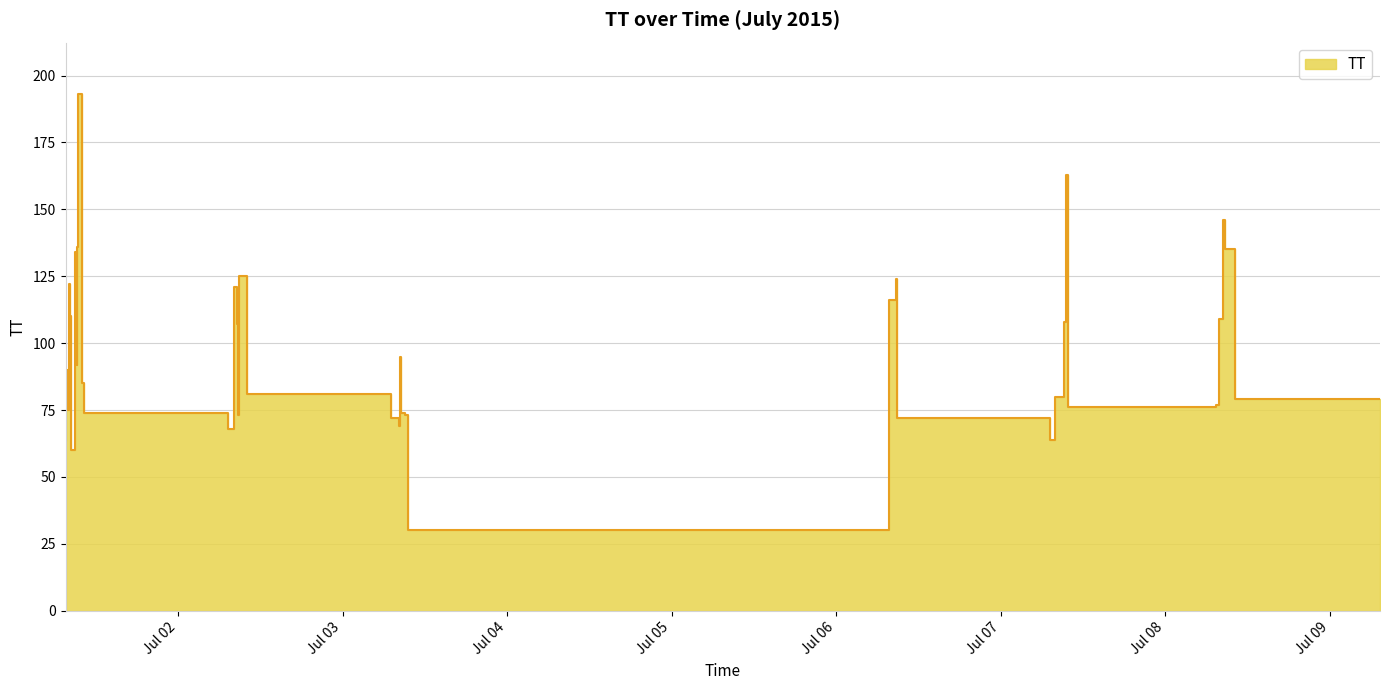

Count the number of values greater than 90.

19